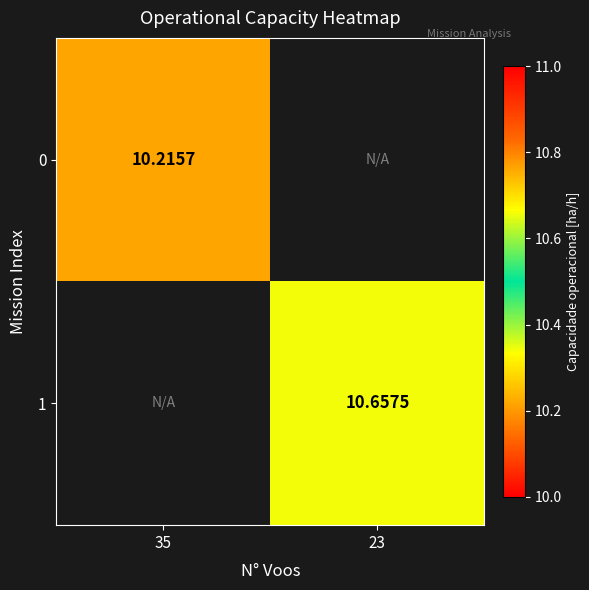

Is the value of 1 at 23 greater than the value of 0 at 35?

Yes